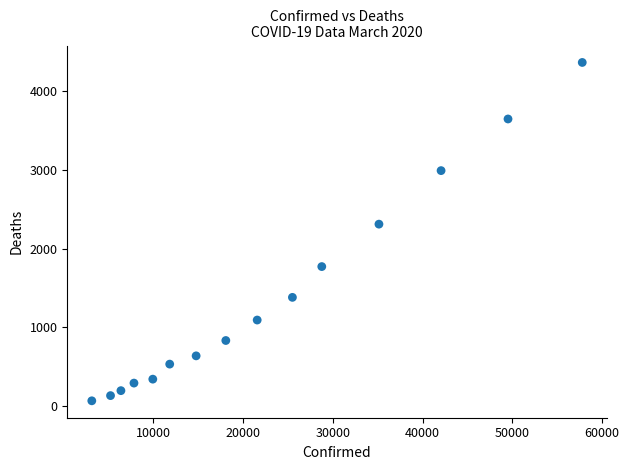

What Y value in the scatter plot is closest to 2216?

2311